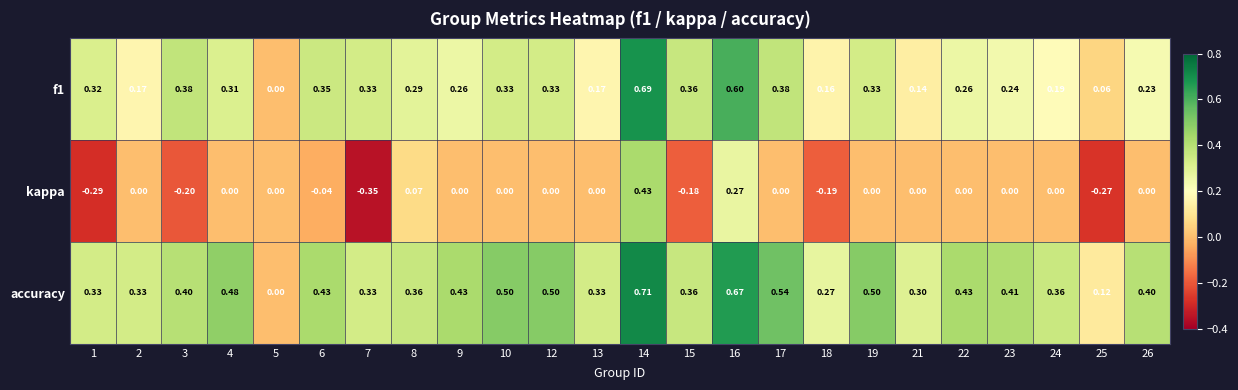

Which series has the largest total across all categories?

accuracy